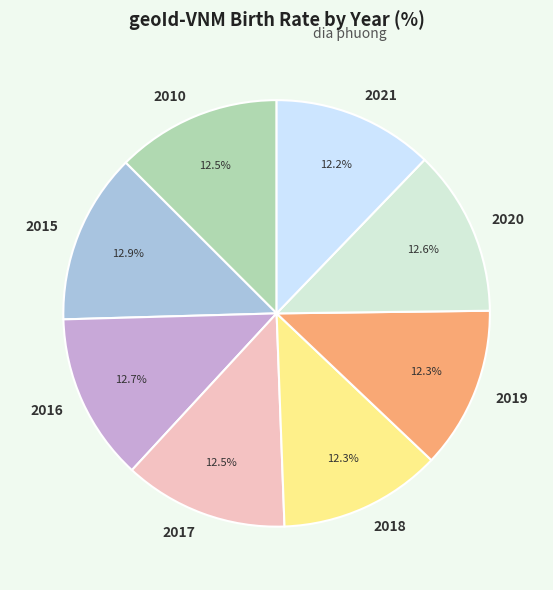

How many slices are in this pie chart?

8